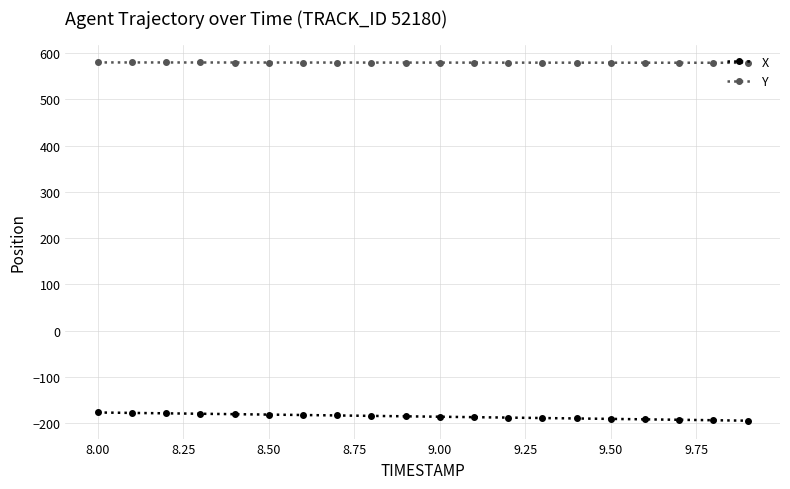

True or false: Y and X intersect in this chart.

False